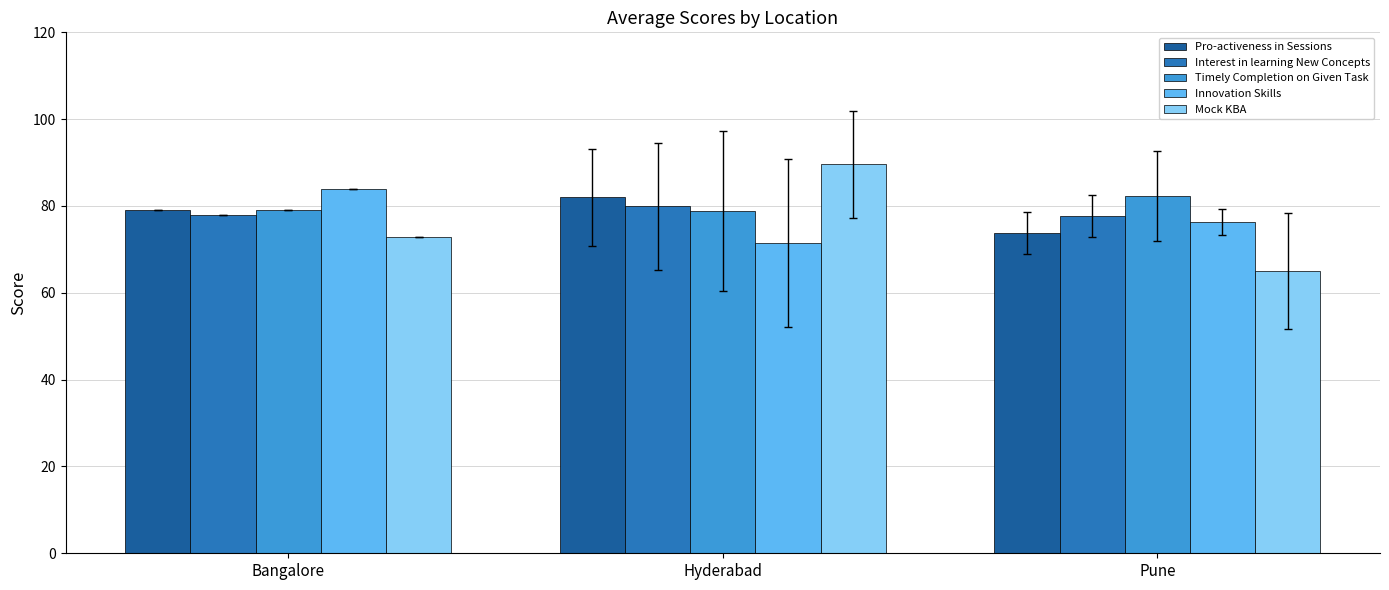

The Innovation Skills series shows 39.7 at Hyderabad. True or false?

False